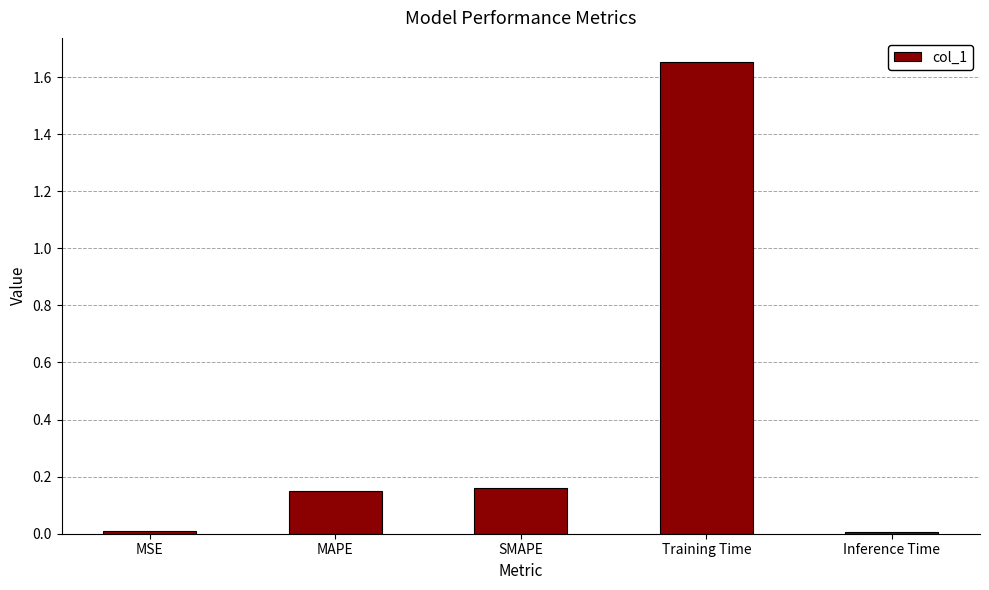

True or false: the data shows 0.3 at SMAPE.

False